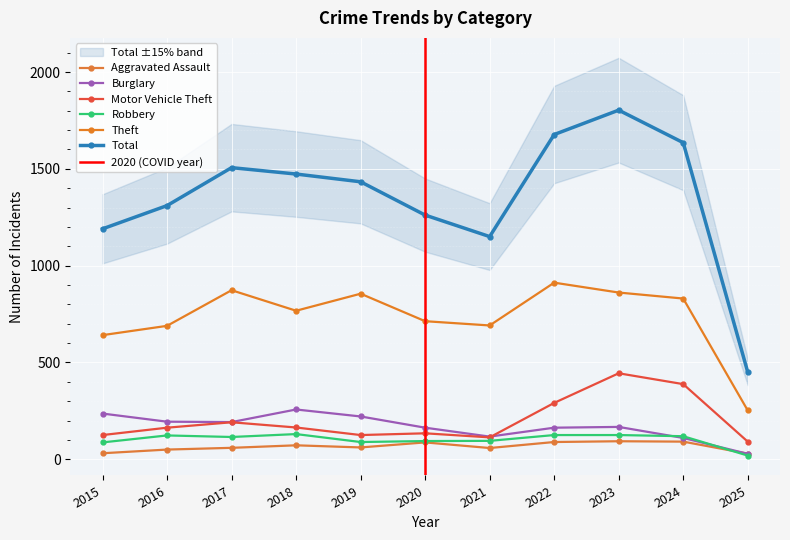

What is the approximate value of Theft at 2016, to the nearest 100?

700